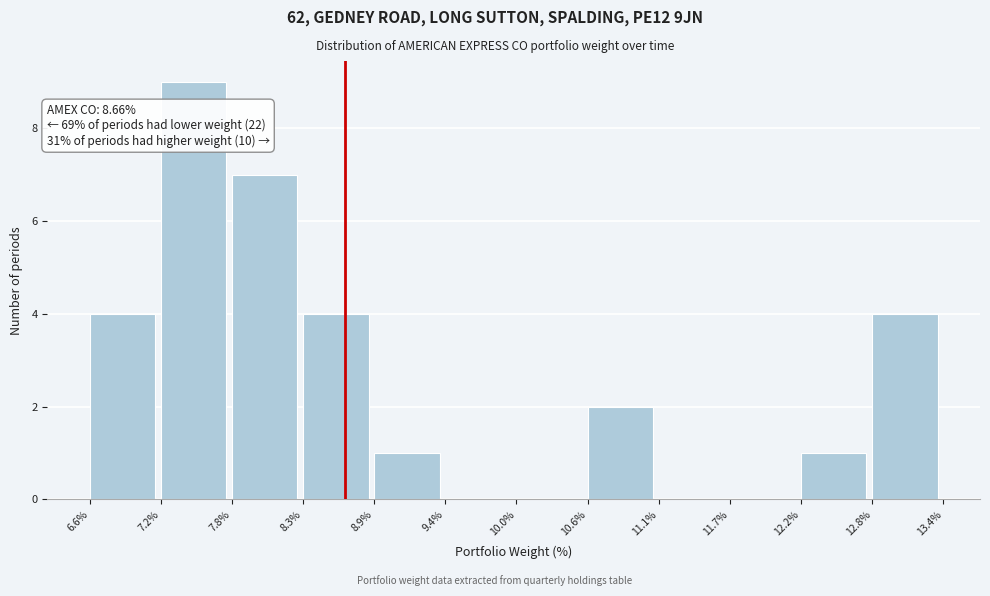

Which range on the x-axis has the tallest bar?

7.2% to 7.8%